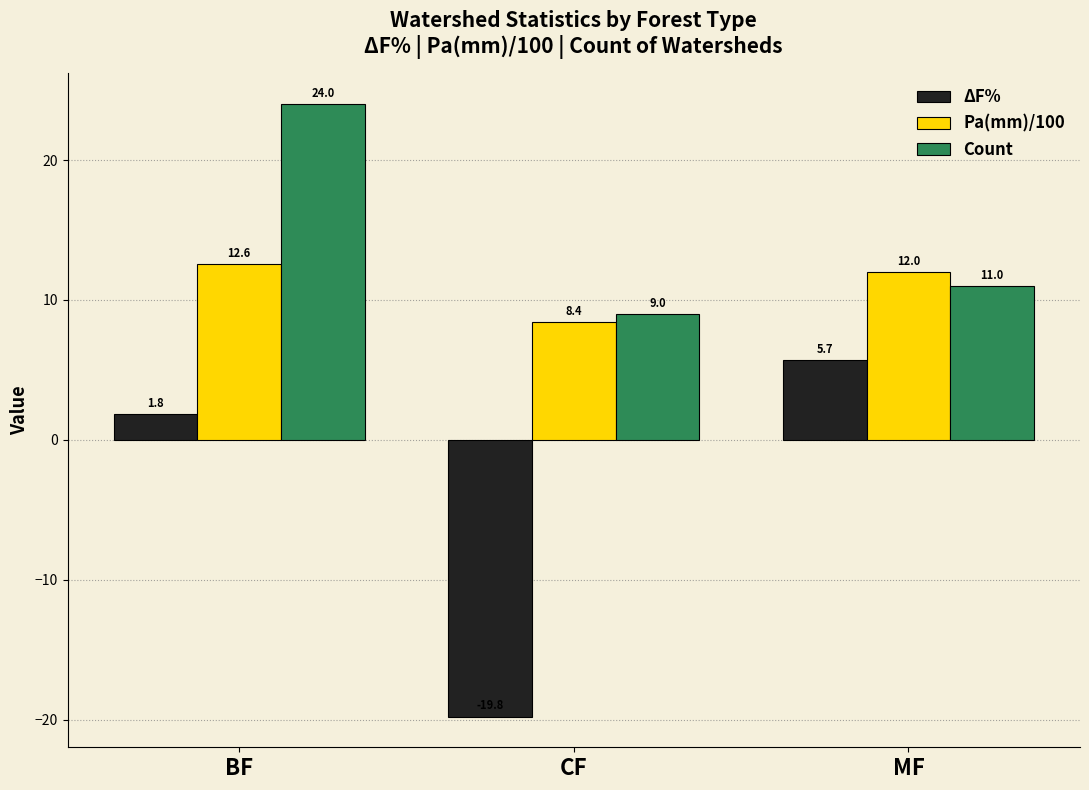

What is the difference between the maximum and second lowest values in the Pa(mm)/100 series?

0.6